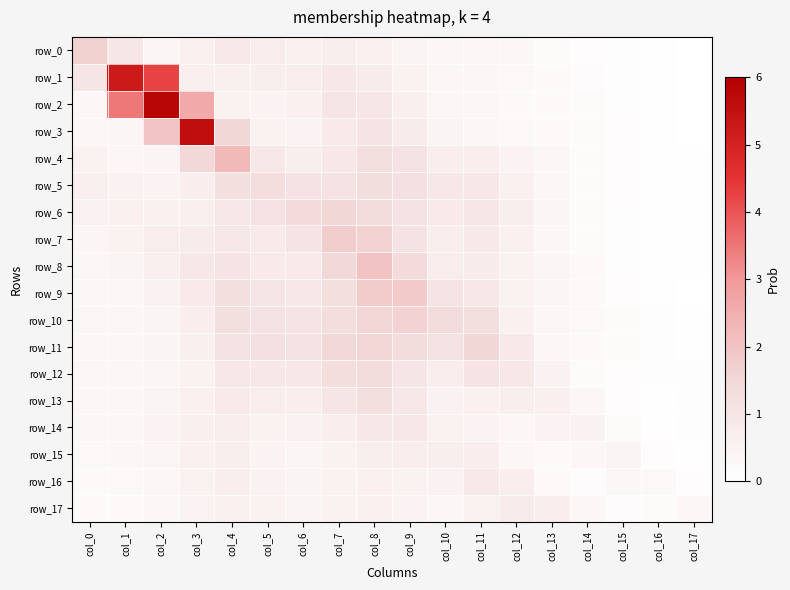

Reading left to right, list all the values displayed in this chart.

row_0: 1.7	1.0	0.4	0.6	0.9	0.7	0.6	0.7	0.6	0.4	0.3	0.3	0.3	0.2	0.1	0.1	0.0	0.0
row_1: 1.0	5.2	4.3	0.6	0.6	0.6	0.7	0.9	0.8	0.5	0.3	0.4	0.3	0.2	0.2	0.1	0.0	0.0
row_2: 0.3	3.5	5.8	2.6	0.6	0.5	0.6	1.0	1.0	0.6	0.3	0.3	0.3	0.2	0.2	0.1	0.0	0.0
row_3: 0.4	0.4	2.0	5.6	1.5	0.5	0.5	0.8	1.1	0.8	0.4	0.4	0.3	0.2	0.2	0.1	0.0	0.0
row_4: 0.5	0.4	0.4	1.5	2.2	0.9	0.7	0.9	1.2	1.1	0.7	0.7	0.5	0.3	0.2	0.1	0.0	0.0
row_5: 0.6	0.5	0.5	0.7	1.3	1.3	1.1	1.1	1.3	1.2	0.9	0.9	0.6	0.4	0.2	0.1	0.0	0.0
row_6: 0.5	0.6	0.6	0.6	0.9	1.2	1.4	1.5	1.4	1.1	0.8	1.0	0.6	0.4	0.2	0.1	0.0	0.0
row_7: 0.4	0.5	0.7	0.8	0.9	0.8	1.0	1.8	1.7	1.1	0.7	0.8	0.6	0.4	0.2	0.1	0.0	0.0
row_8: 0.3	0.4	0.6	0.9	1.0	0.8	0.8	1.5	2.0	1.4	0.7	0.8	0.6	0.4	0.2	0.1	0.0	0.0
row_9: 0.3	0.3	0.5	0.8	1.2	1.0	0.9	1.3	1.8	1.8	1.0	0.9	0.5	0.4	0.3	0.1	0.0	0.0
row_10: 0.3	0.3	0.4	0.7	1.2	1.2	1.0	1.3	1.6	1.7	1.4	1.2	0.6	0.3	0.3	0.2	0.1	0.0
row_11: 0.4	0.4	0.4	0.6	1.2	1.2	1.2	1.5	1.6	1.3	1.2	1.5	0.8	0.4	0.2	0.2	0.1	0.0
row_12: 0.4	0.3	0.4	0.5	0.9	1.0	1.0	1.3	1.4	1.0	0.7	1.0	0.9	0.5	0.2	0.1	0.1	0.1
row_13: 0.3	0.4	0.4	0.6	0.8	0.7	0.7	1.0	1.2	0.9	0.5	0.6	0.6	0.6	0.3	0.1	0.0	0.1
row_14: 0.3	0.3	0.4	0.6	0.7	0.5	0.5	0.7	0.9	0.9	0.6	0.5	0.3	0.5	0.5	0.2	0.0	0.1
row_15: 0.3	0.3	0.4	0.6	0.7	0.4	0.4	0.5	0.6	0.7	0.6	0.7	0.3	0.2	0.3	0.4	0.1	0.0
row_16: 0.3	0.3	0.3	0.5	0.7	0.5	0.4	0.5	0.6	0.5	0.5	0.9	0.7	0.3	0.2	0.3	0.3	0.1
row_17: 0.2	0.2	0.3	0.5	0.6	0.5	0.4	0.6	0.6	0.5	0.3	0.5	0.8	0.7	0.3	0.1	0.2	0.4